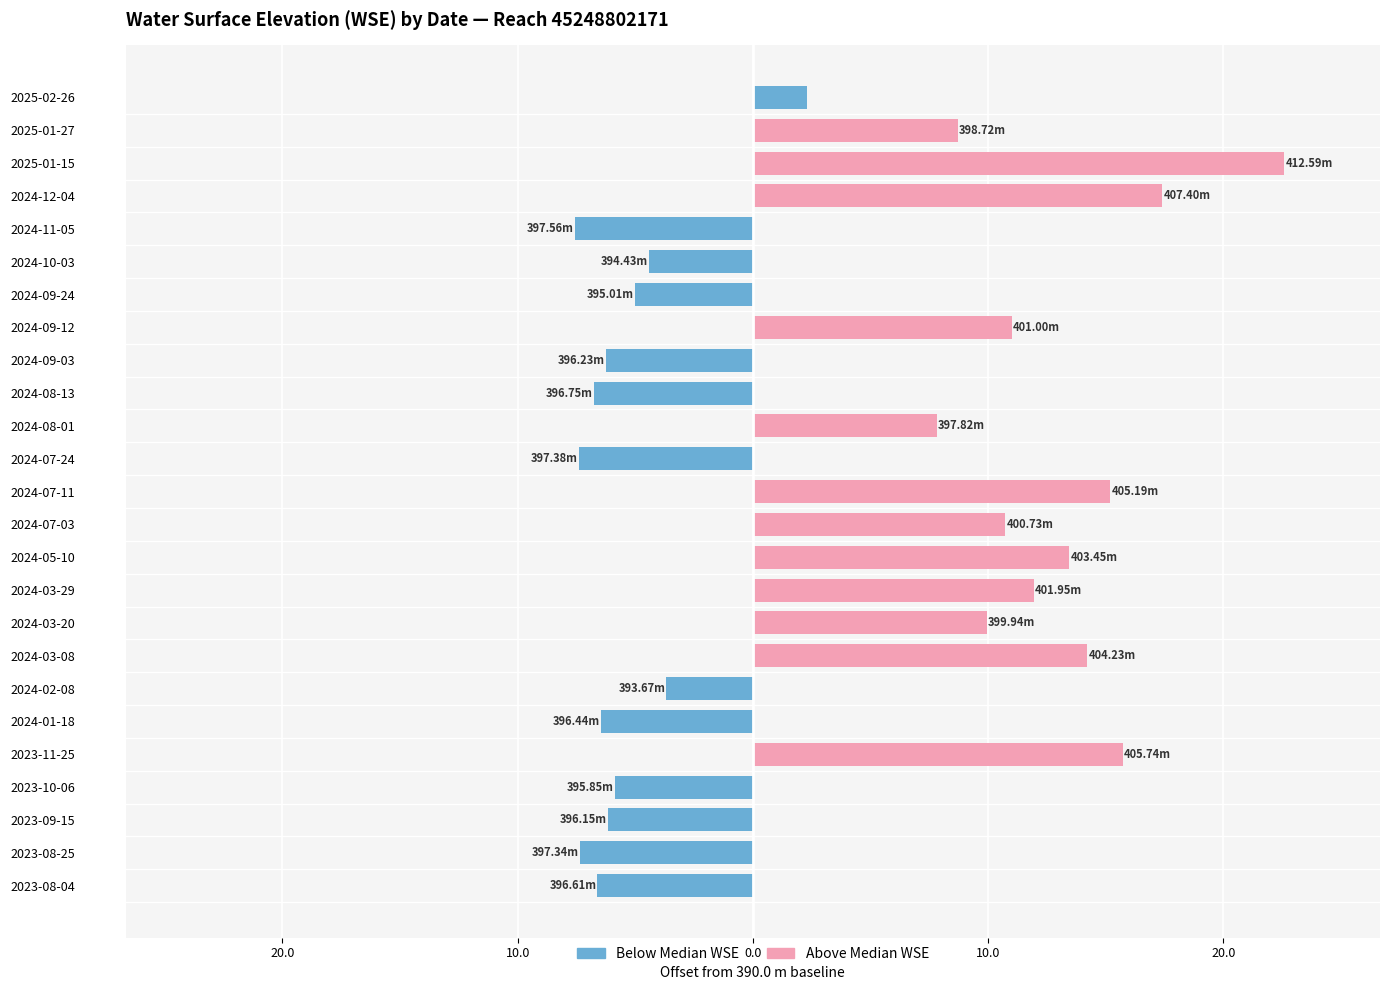

What is the minimum value shown in the chart?

-7.6